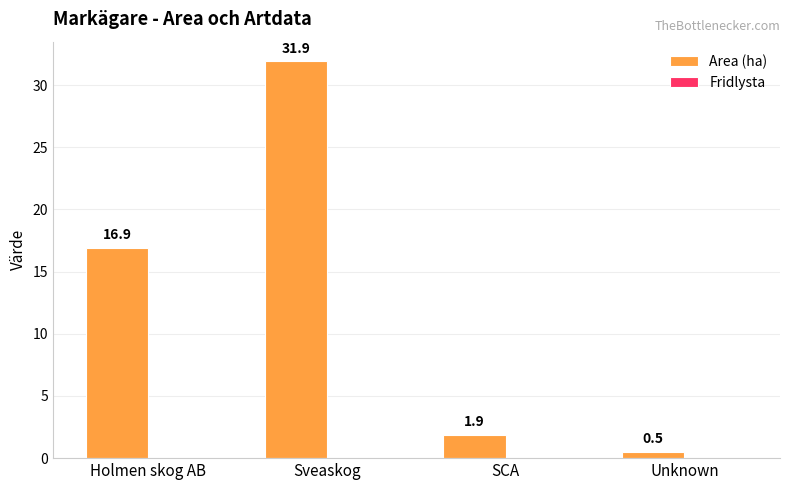

What is the difference between the maximum and minimum values?

31.4